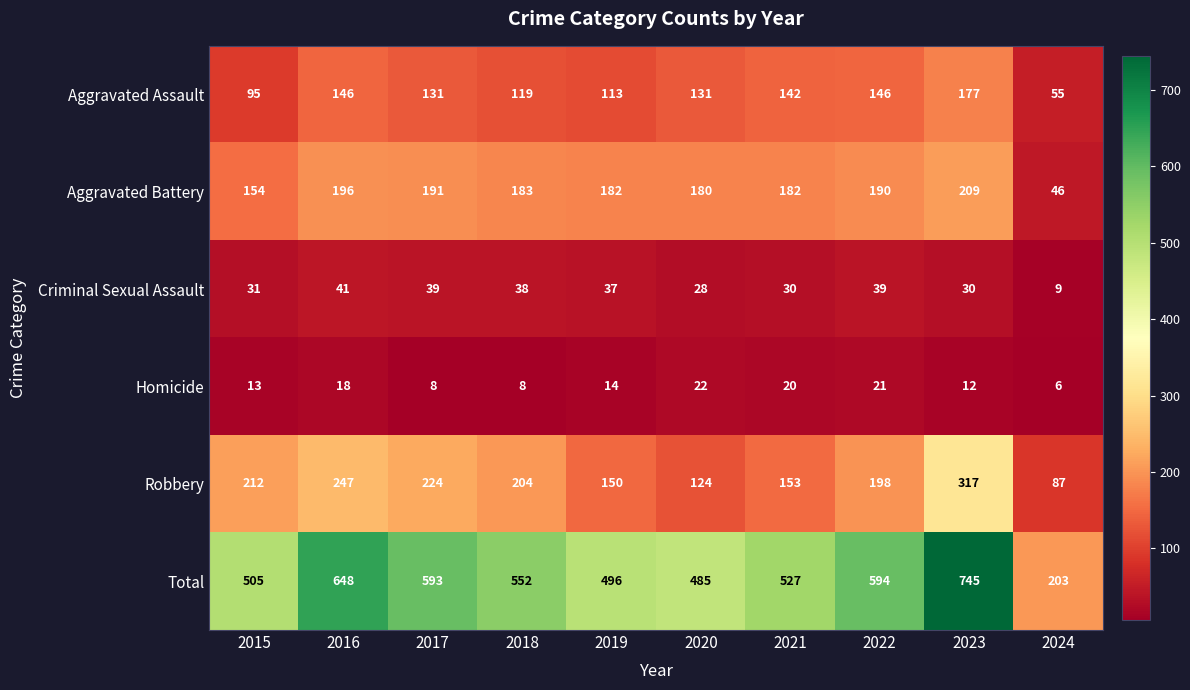

The value of Homicide at 2021 is 11. True or false?

False